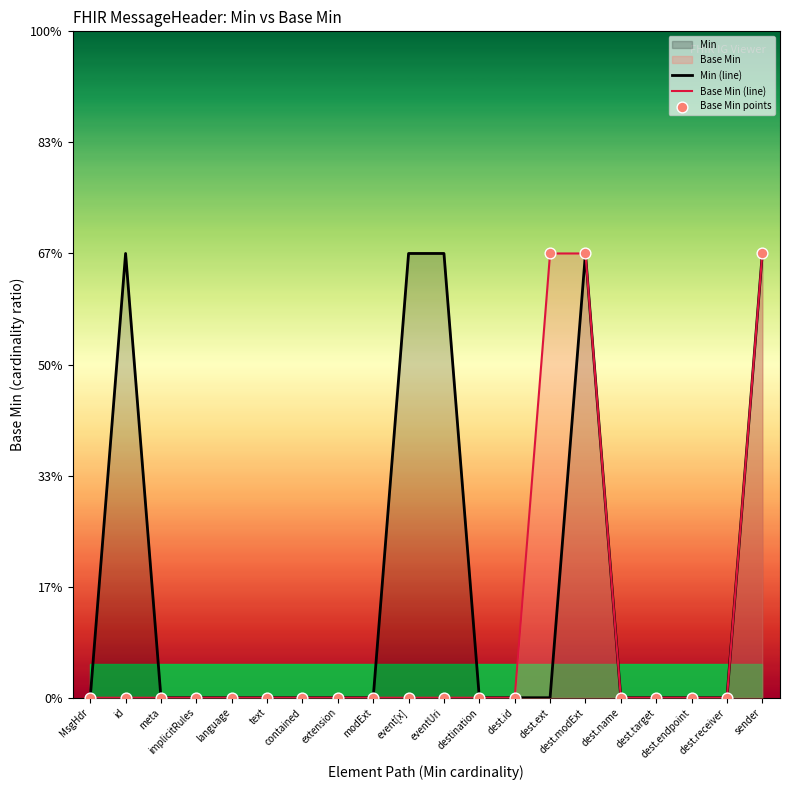

Which series has the largest total across all categories?

Min (line)